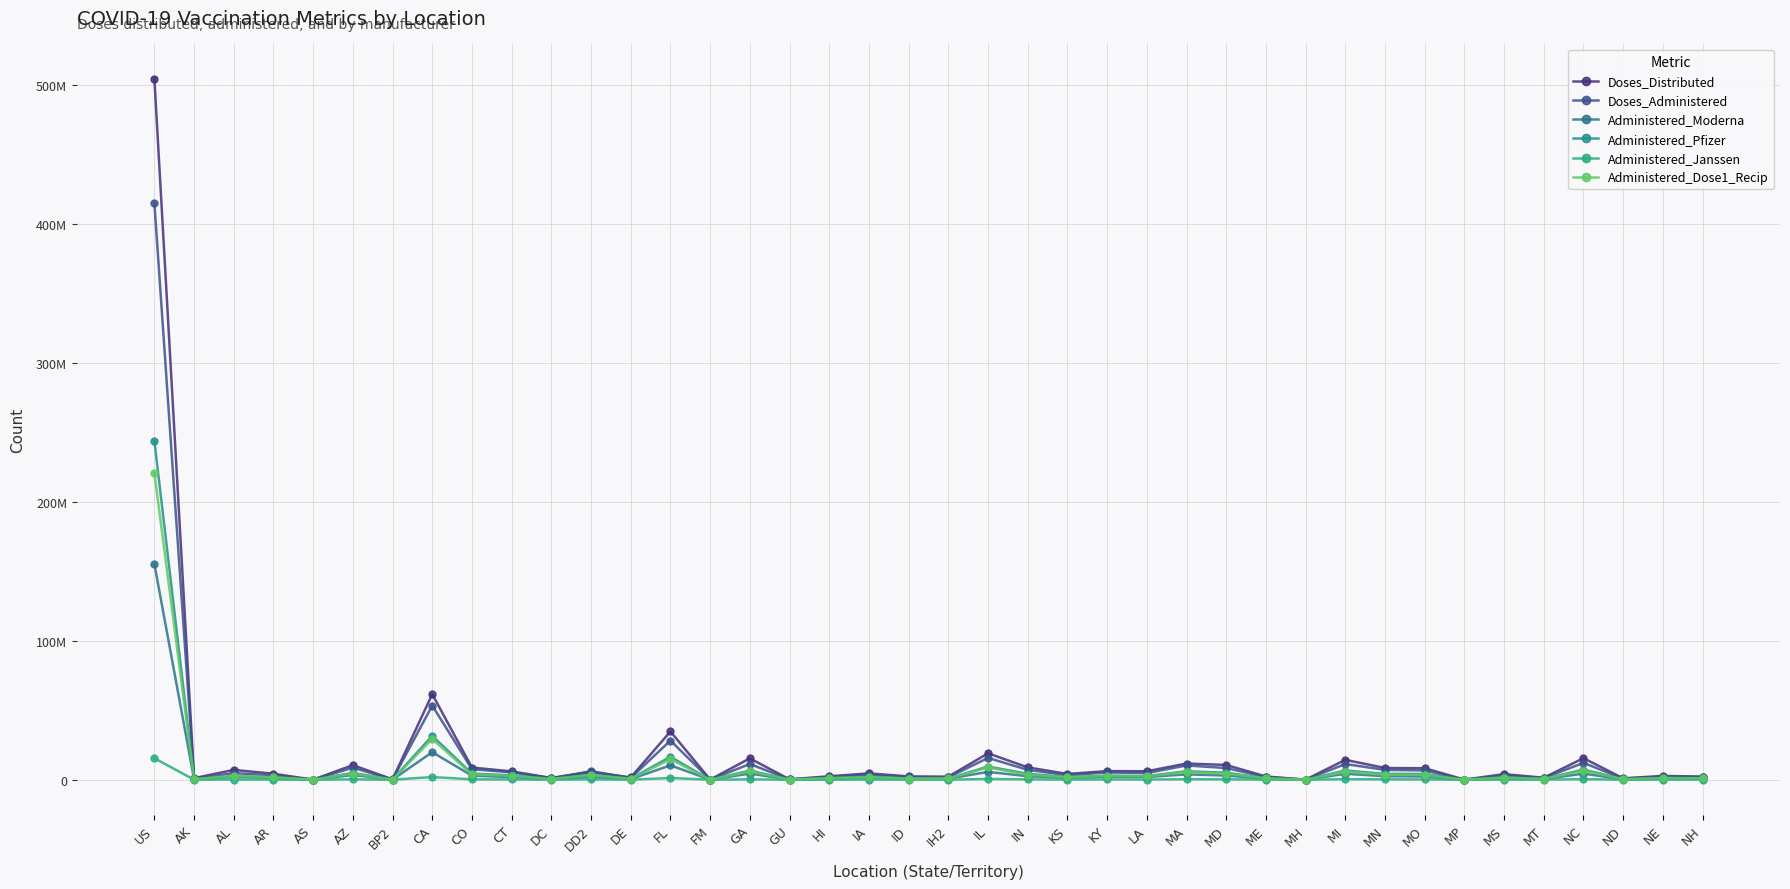

How many distinct data groups are displayed?

6